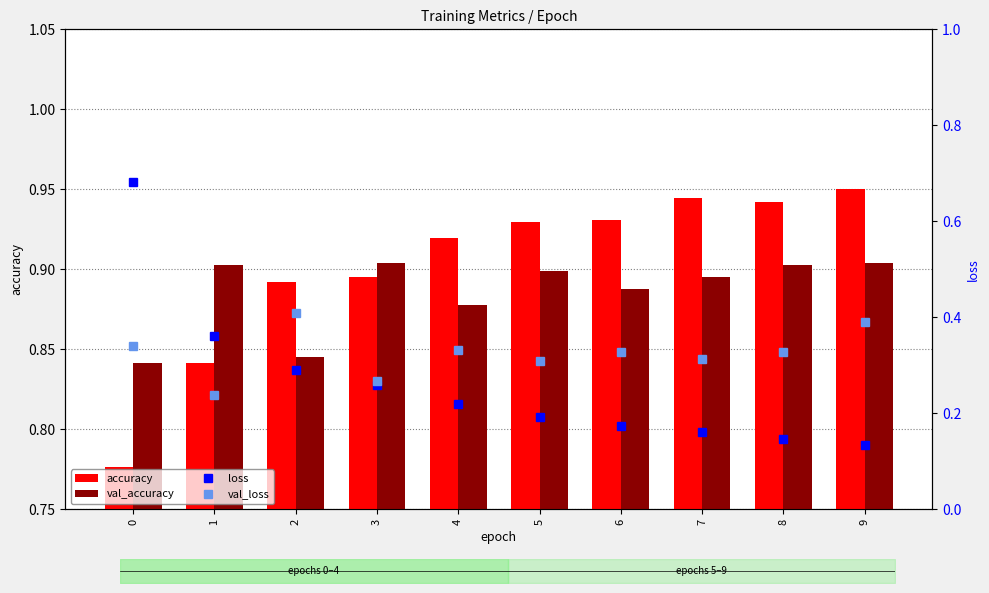

Reading left to right, extract all data points from this chart.

accuracy: 0=0.8	1=0.8	2=0.9	3=0.9	4=0.9	5=0.9	6=0.9	7=0.9	8=0.9	9=1.0
val_accuracy: 0=0.8	1=0.9	2=0.8	3=0.9	4=0.9	5=0.9	6=0.9	7=0.9	8=0.9	9=0.9
loss: 0=0.7	1=0.4	2=0.3	3=0.3	4=0.2	5=0.2	6=0.2	7=0.2	8=0.1	9=0.1
val_loss: 0=0.3	1=0.2	2=0.4	3=0.3	4=0.3	5=0.3	6=0.3	7=0.3	8=0.3	9=0.4